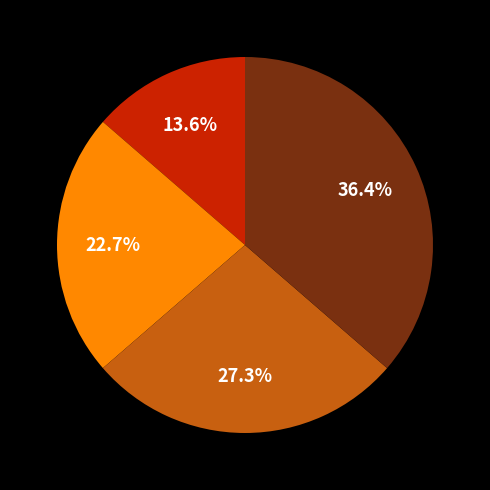

Does any single category account for the majority?

No